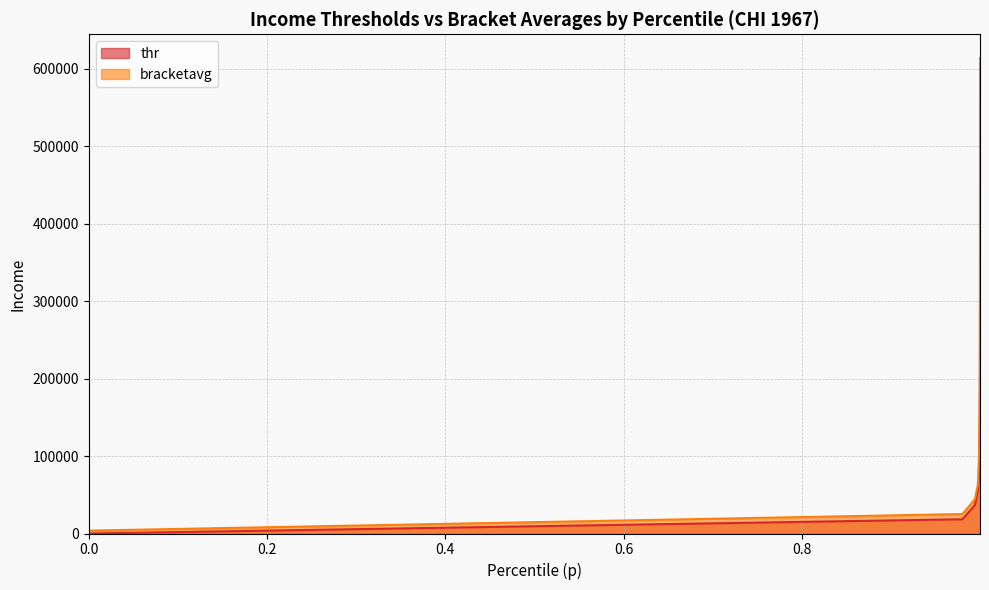

What is the approximate value of thr at 0.9987339973449707?

73504.8